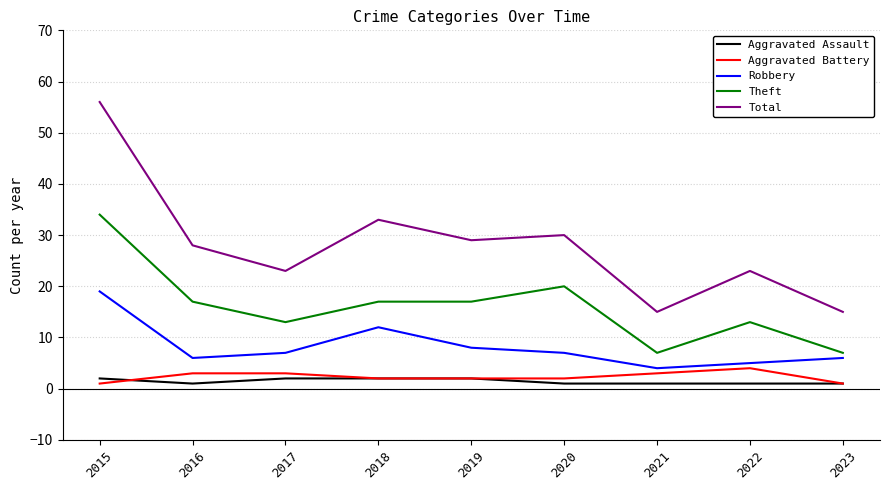

What is the smallest value displayed?

1